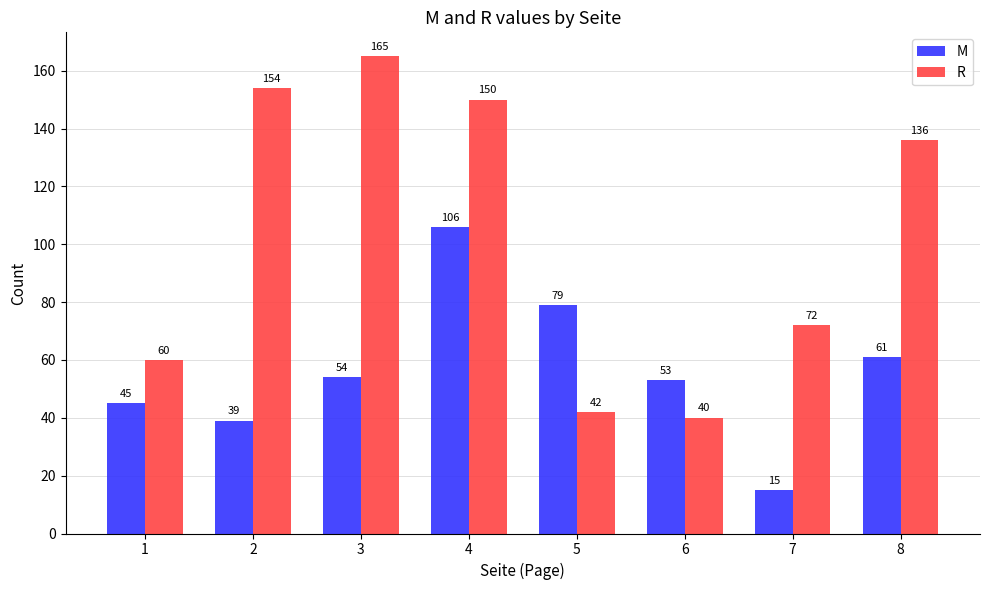

Reading left to right, list all the values displayed in this chart.

M: 45	39	54	106	79	53	15	61
R: 60	154	165	150	42	40	72	136